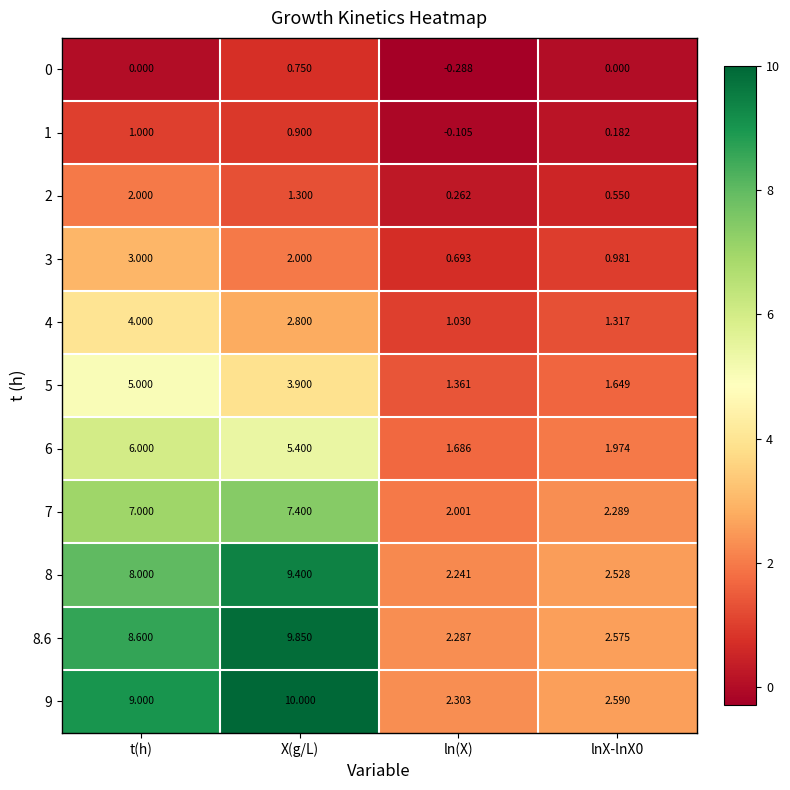

At which label does 0 reach its peak?

X(g/L)